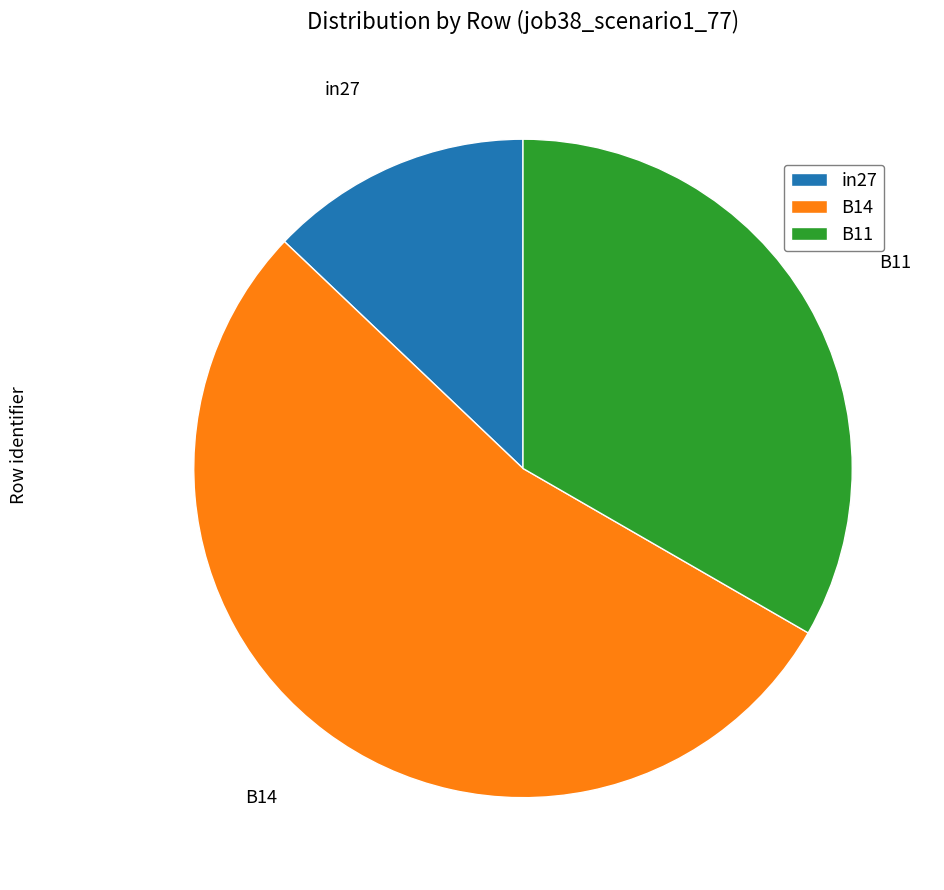

How many segments does this pie chart have?

3